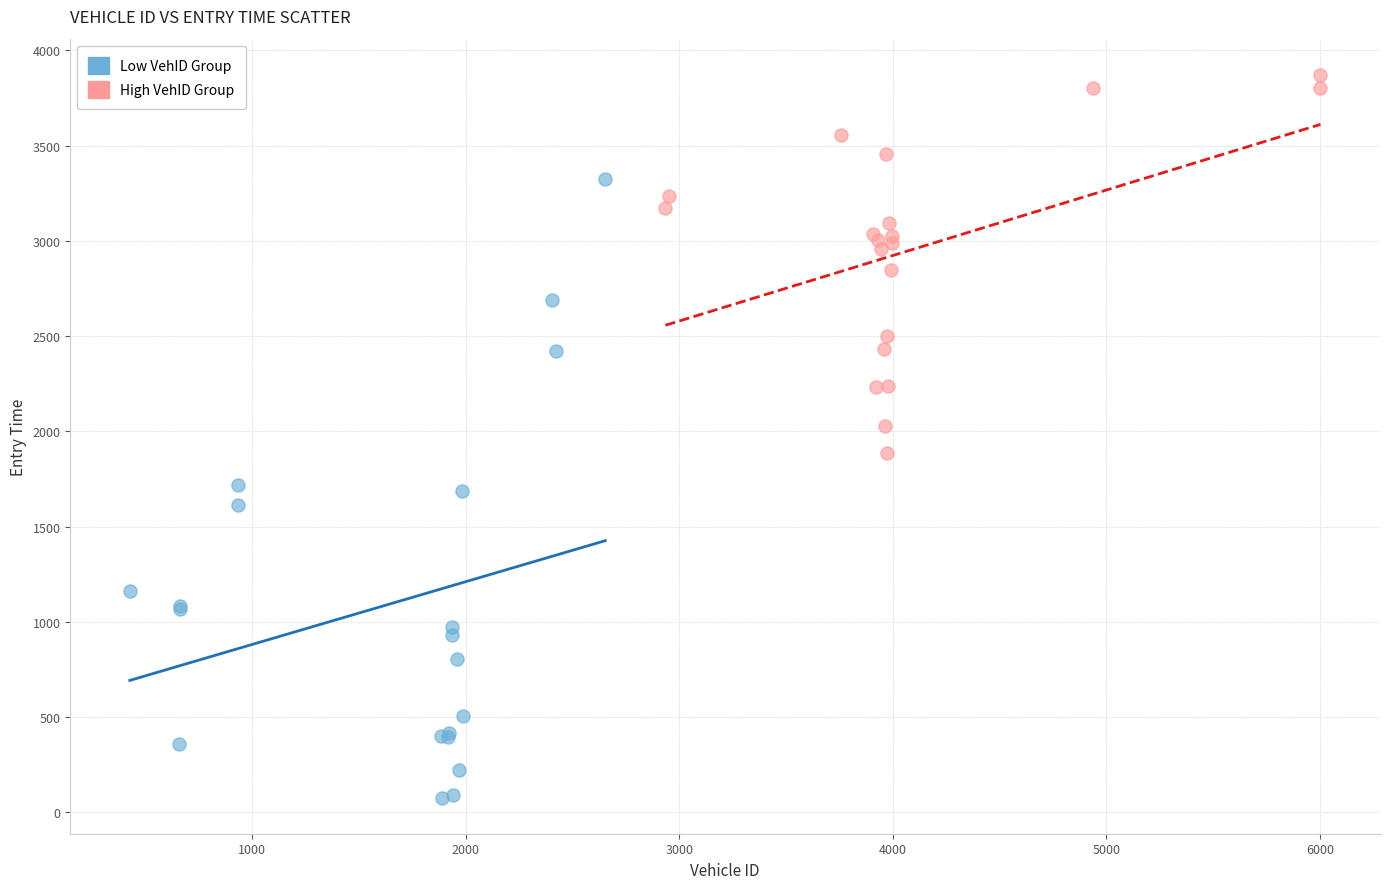

Which series has the largest Y range (max minus min)?

Low VehID Group